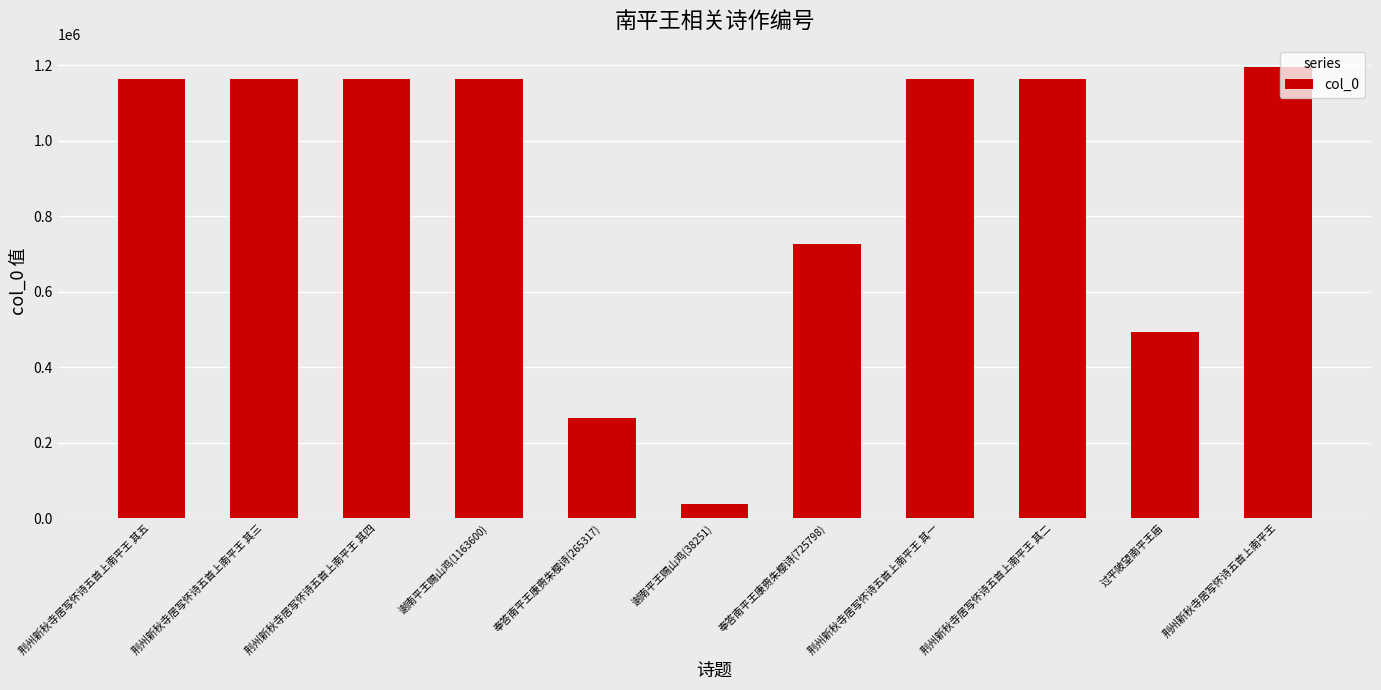

What is the average value?

881532